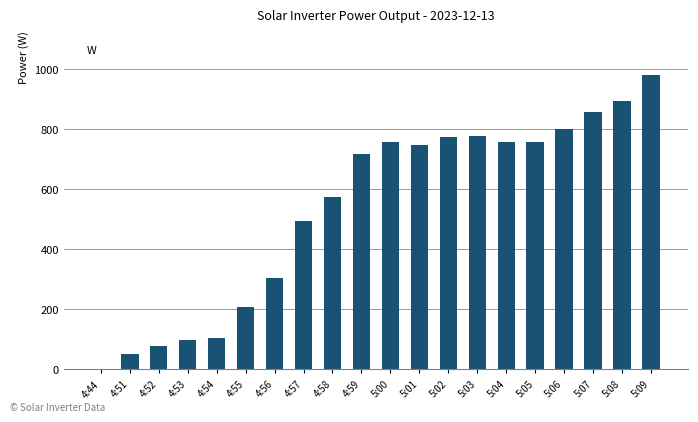

The value at 5:09 is 982. True or false?

True